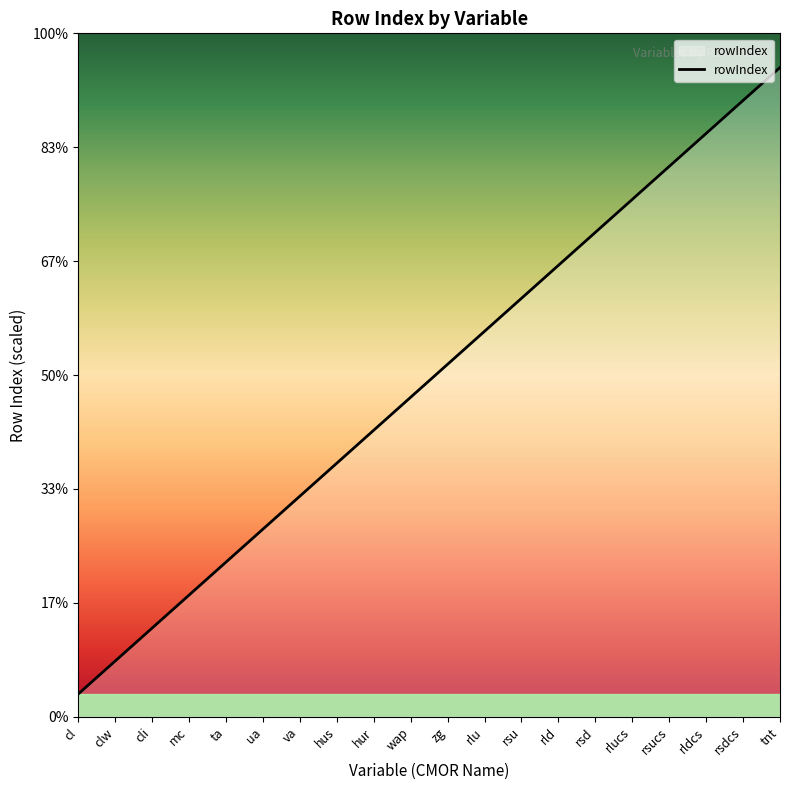

Rank the categories by value from lowest to highest.

cl, clw, cli, mc, ta, ua, va, hus, hur, wap, zg, rlu, rsu, rld, rsd, rlucs, rsucs, rldcs, rsdcs, tnt